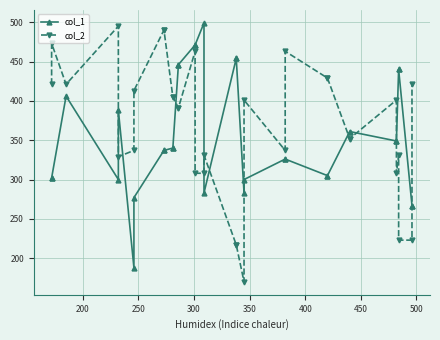

What is the sum of all col_1 values?

11720